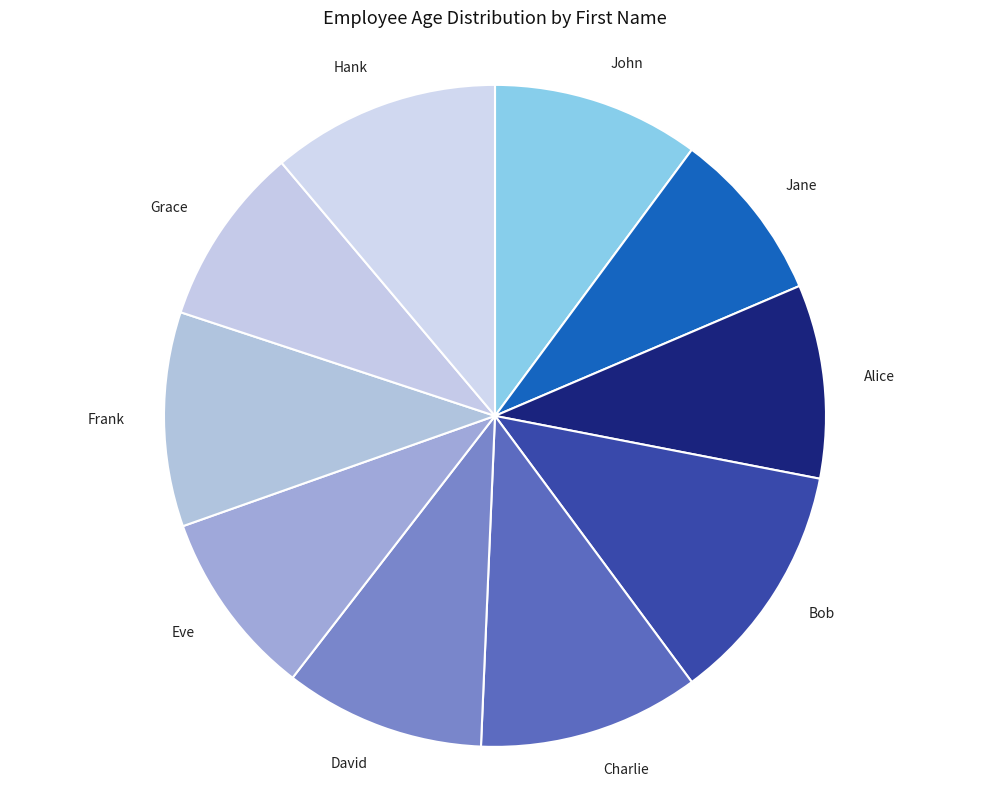

How many segments does this pie chart have?

10